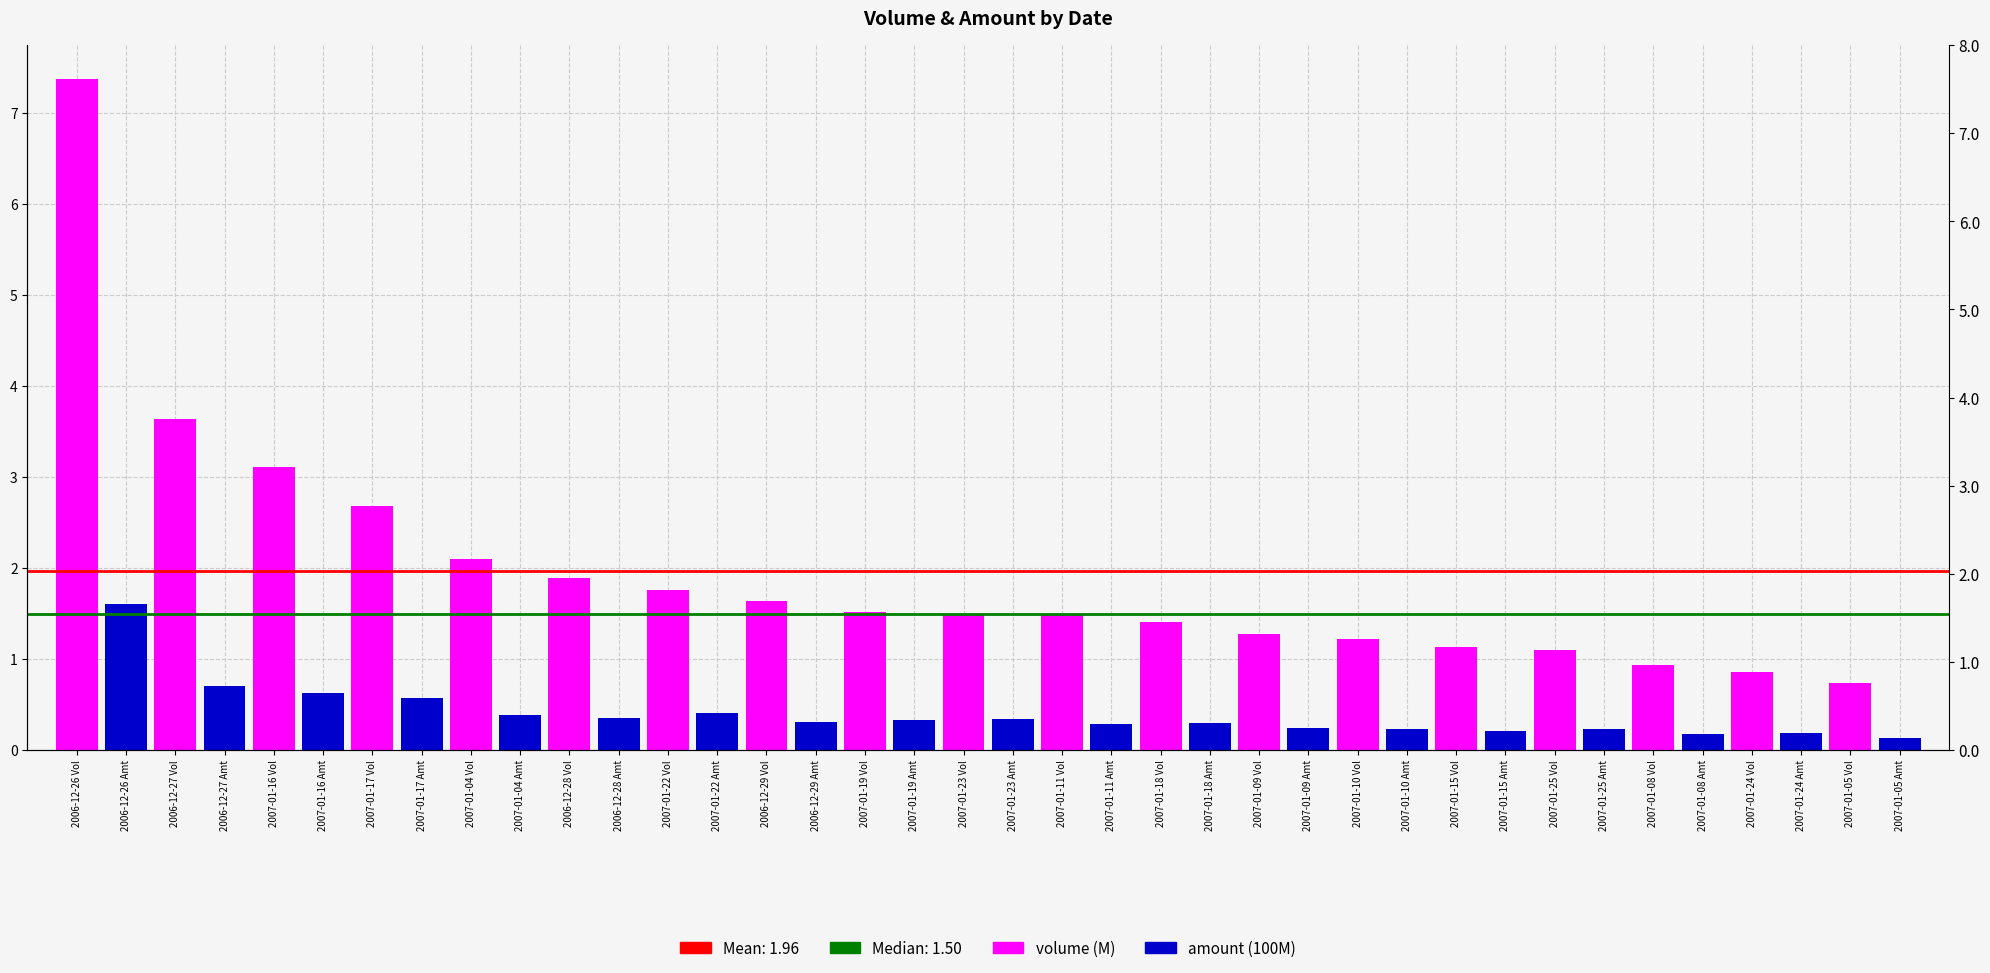

Reading left to right, extract all data points from this chart.

volume (M): 7.4	3.6	3.1	2.7	2.1	1.9	1.8	1.6	1.5	1.5	1.5	1.4	1.3	1.2	1.1	1.1	0.9	0.9	0.7
amount (100M): 1.6	0.7	0.6	0.6	0.4	0.4	0.4	0.3	0.3	0.3	0.3	0.3	0.2	0.2	0.2	0.2	0.2	0.2	0.1